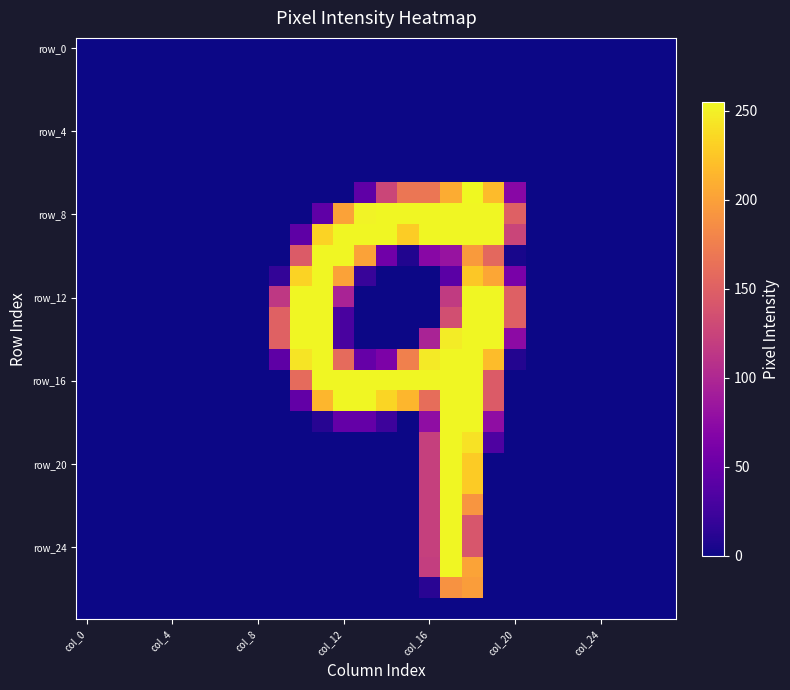

What is the greatest value displayed?

255